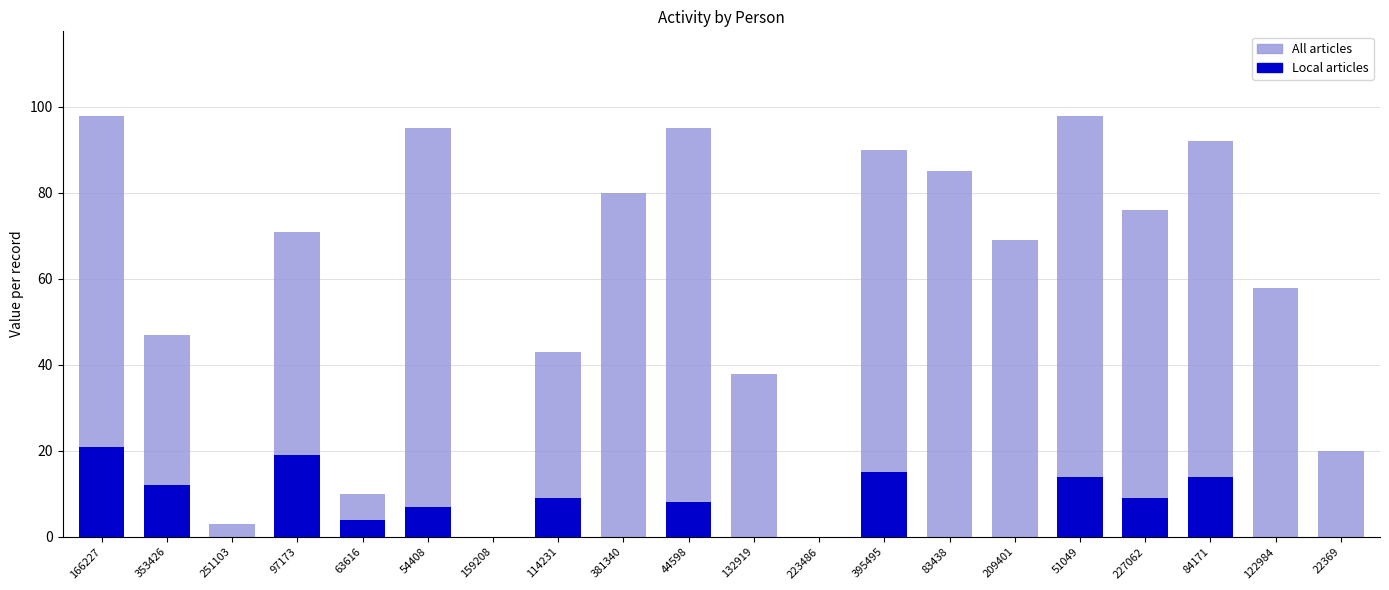

What is the total value across all series at 209401?

69